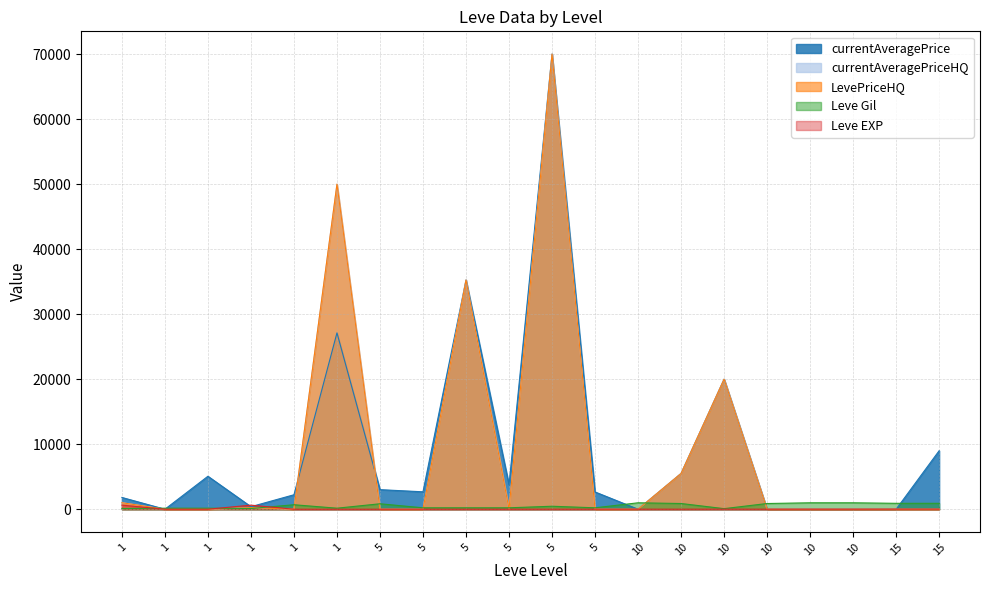

At which category does Leve EXP reach its first local valley?

5